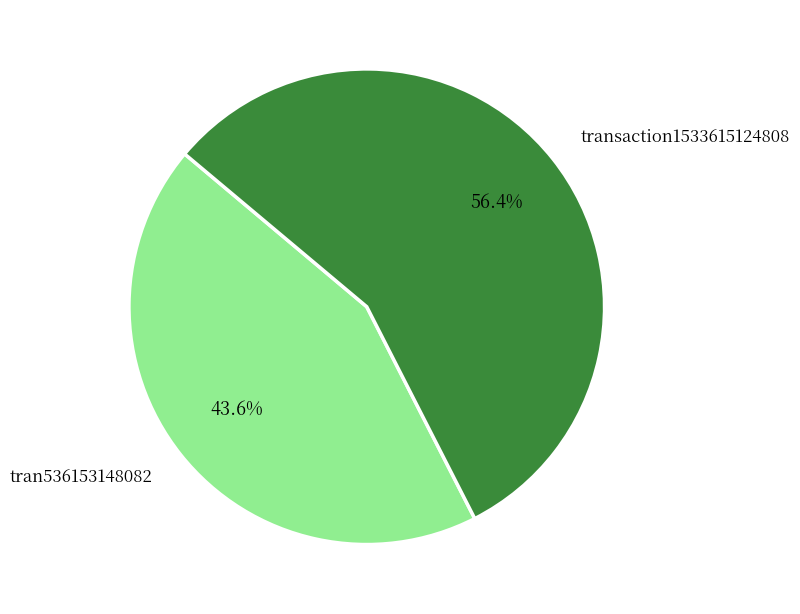

Which slice represents more than half of the pie?

transaction1533615124808